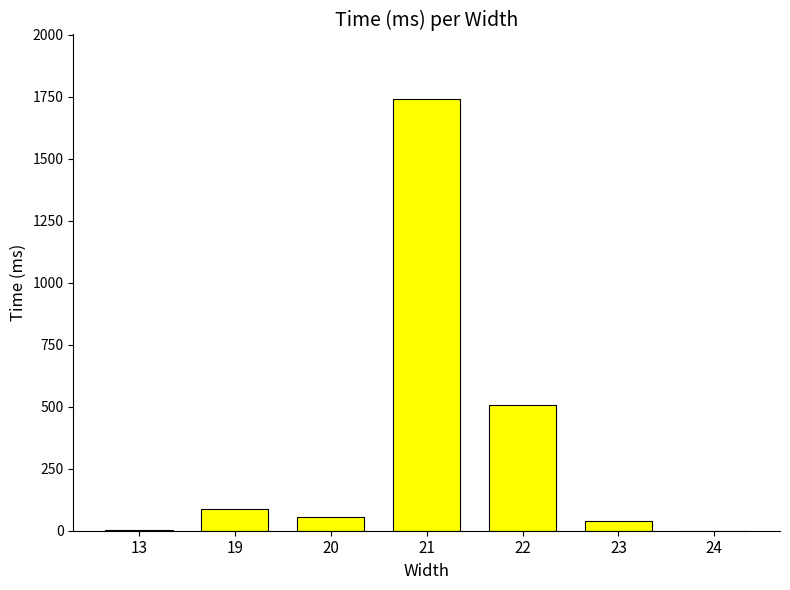

What is the greatest value displayed?

1740